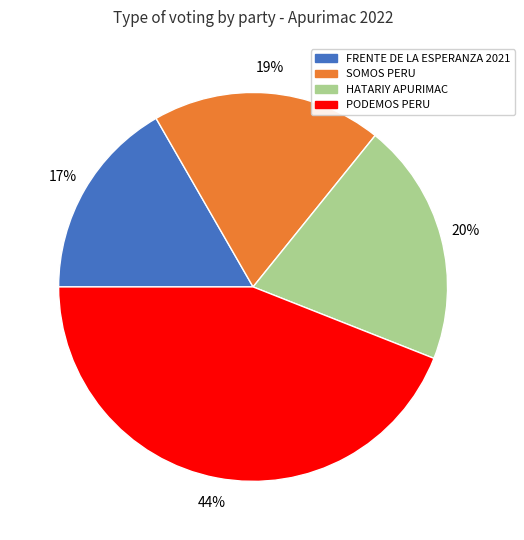

Is there a majority slice in this chart?

No